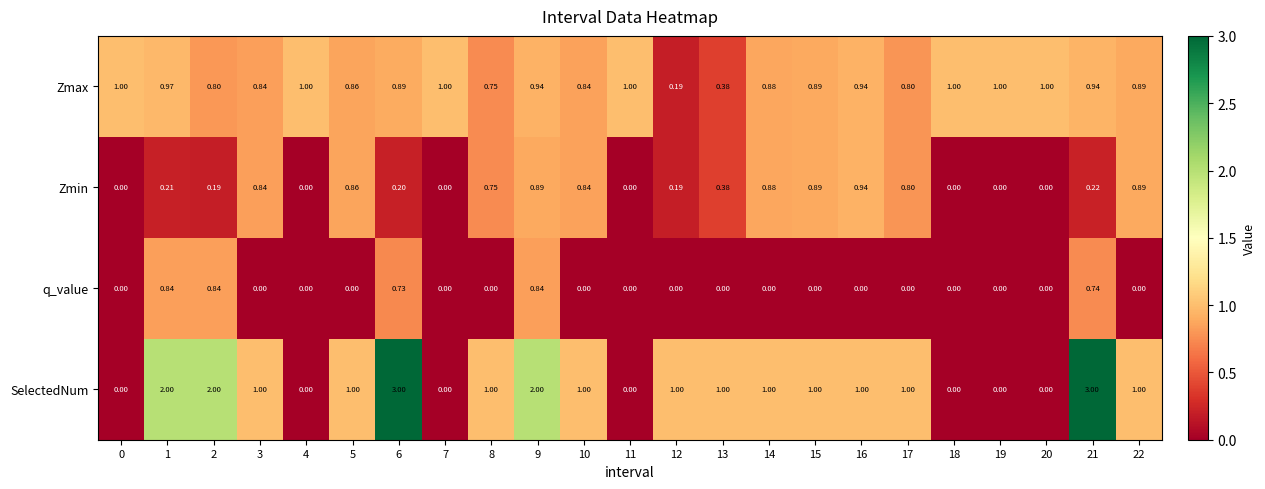

Rank the series by their average value, from highest to lowest.

SelectedNum, Zmax, Zmin, q_value